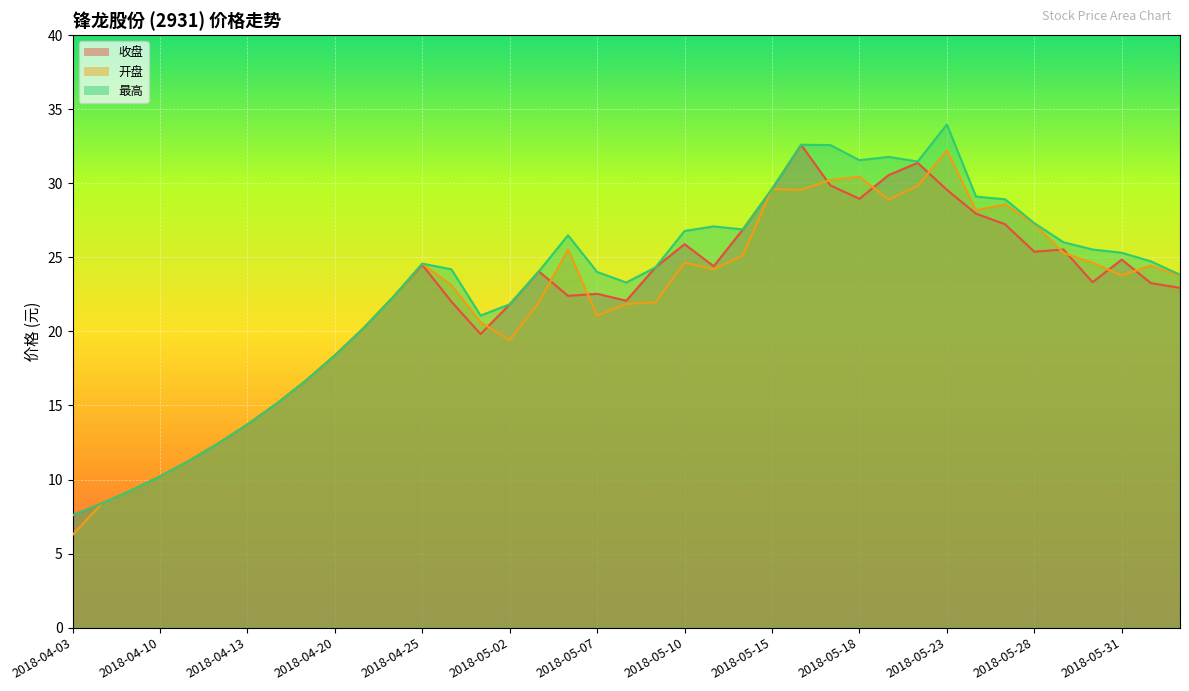

Reading right to left, extract all data points from this chart.

收盘: 22.9	23.3	24.9	23.3	25.5	25.4	27.2	27.9	29.6	31.4	30.6	28.9	29.9	32.6	29.6	26.9	24.4	25.9	24.3	22.1	22.5	22.4	24.1	21.8	19.8	22.0	24.5	22.3	20.2	18.4	16.7	15.1	13.7	12.4	11.3	10.2	9.2	8.4	7.6
开盘: 23.8	24.4	23.8	24.6	25.3	27.3	28.6	28.2	32.2	29.8	28.9	30.4	30.2	29.6	29.6	25.1	24.2	24.6	22.0	21.9	21.1	25.5	22.0	19.4	20.6	23.1	24.6	22.3	20.2	18.4	16.7	15.1	13.7	12.4	11.3	10.2	9.2	8.4	6.3
最高: 23.8	24.7	25.3	25.5	26.0	27.3	28.9	29.1	34.0	31.5	31.8	31.6	32.6	32.6	29.6	26.9	27.1	26.8	24.3	23.3	24.0	26.5	24.1	21.8	21.1	24.2	24.6	22.3	20.2	18.4	16.7	15.1	13.7	12.4	11.3	10.2	9.2	8.4	7.6